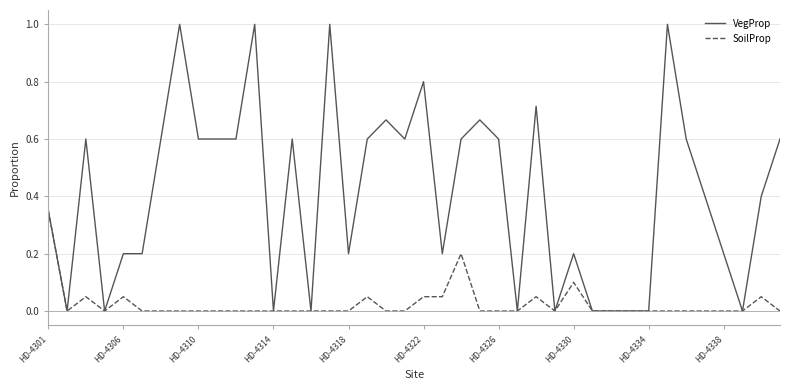

What is the greatest value displayed?

1.0